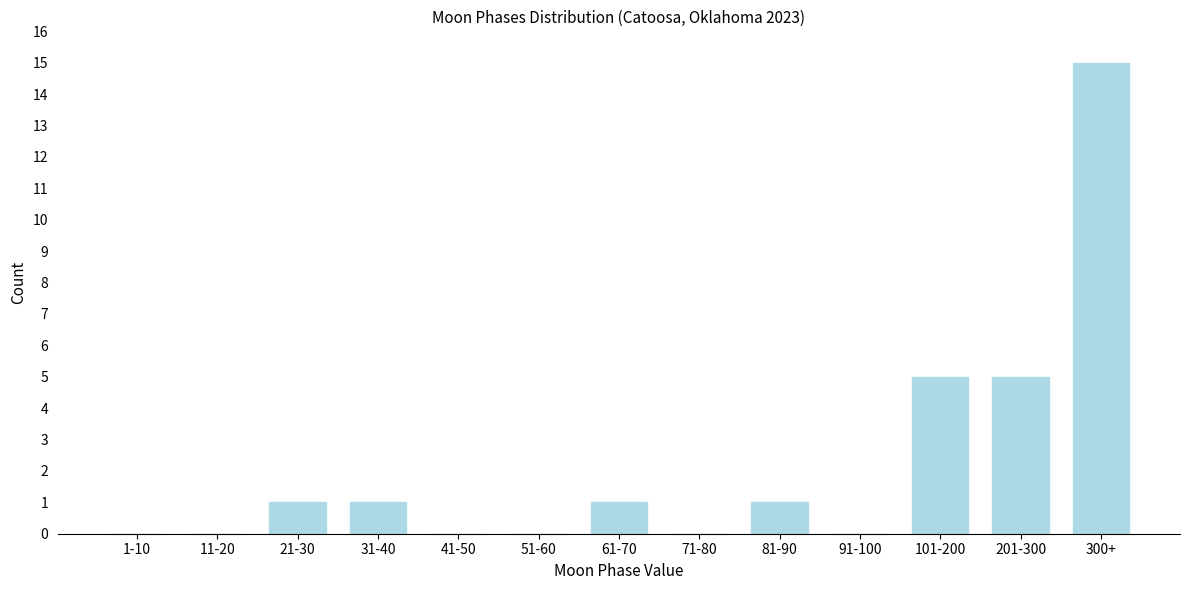

Reading left to right, transcribe all the data shown in this chart.

1-10=0	11-20=0	21-30=1	31-40=1	41-50=0	51-60=0	61-70=1	71-80=0	81-90=1	91-100=0	101-200=5	201-300=5	300+=15